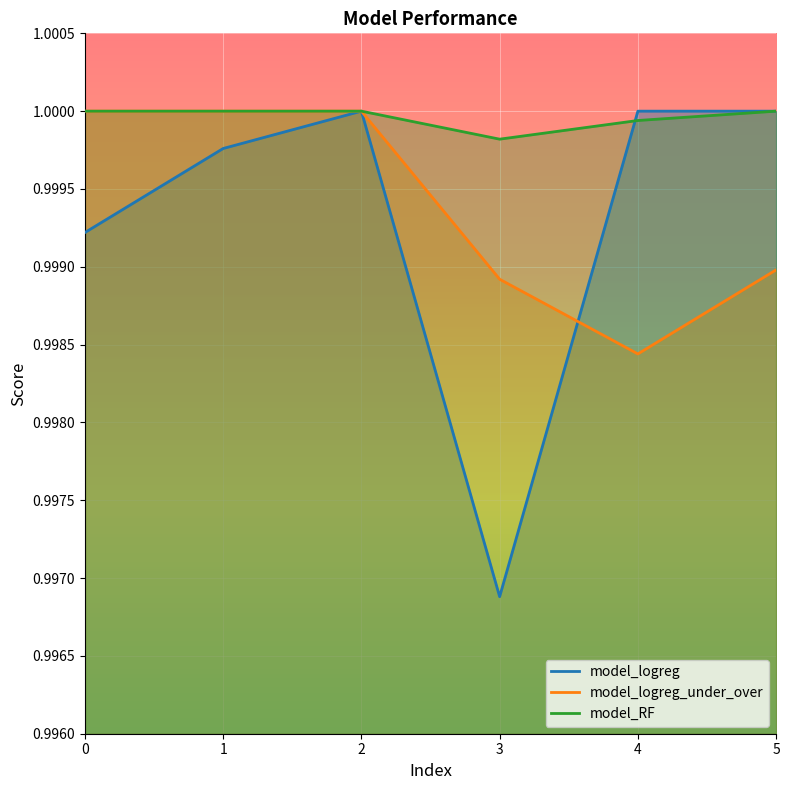

List the series in order of their peak value, highest first.

model_logreg, model_logreg_under_over, model_RF